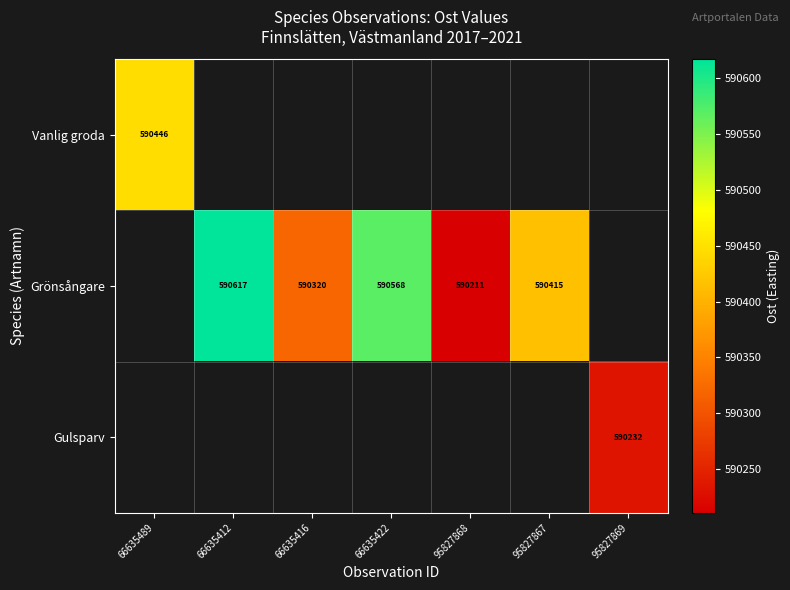

Where does the Grönsångare series first go above 590415?

66635412